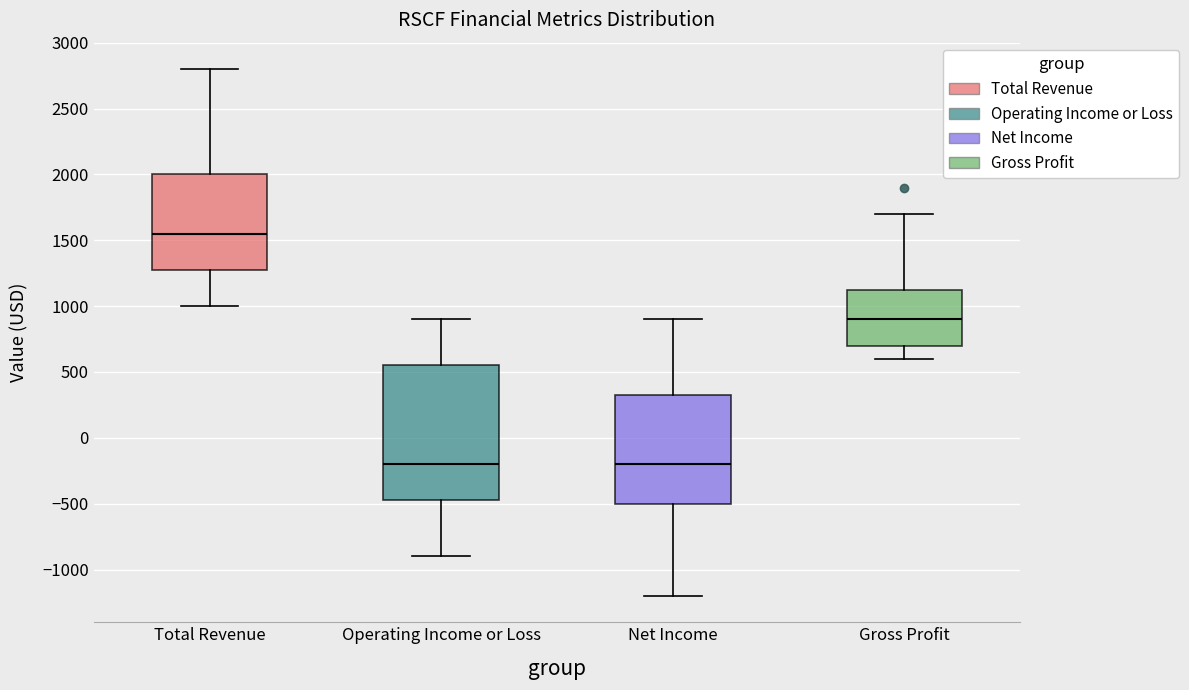

Which box is the tallest, from its lower edge to its upper edge?

Operating Income or Loss